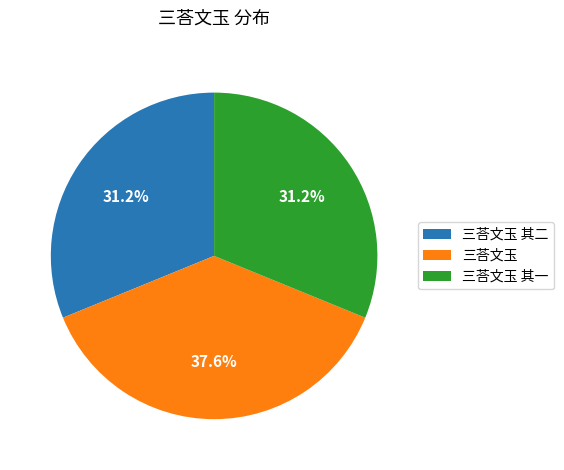

True or false: 三荅文玉 其一 accounts for 31% of the total.

True